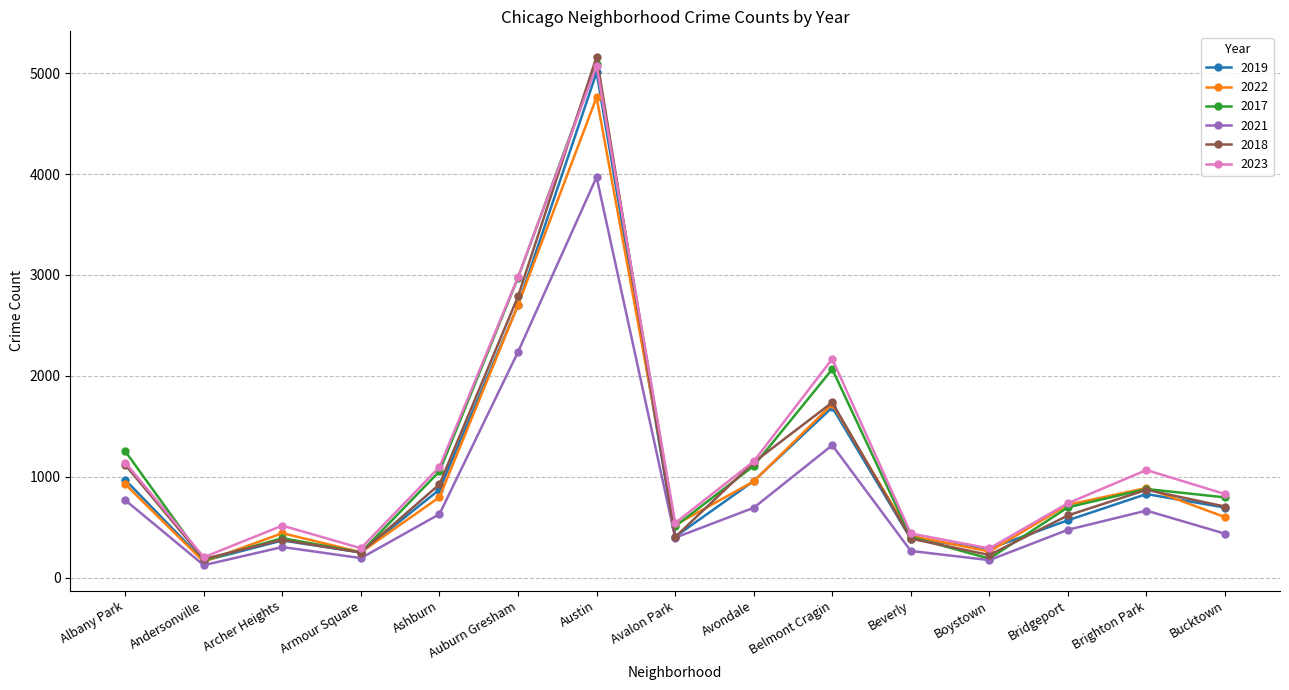

Which series has the widest spread of values?

2018